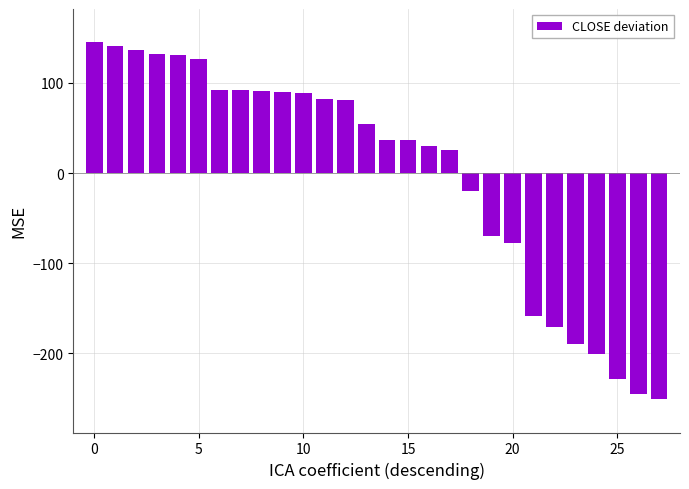

What is the smallest value displayed?

-250.2